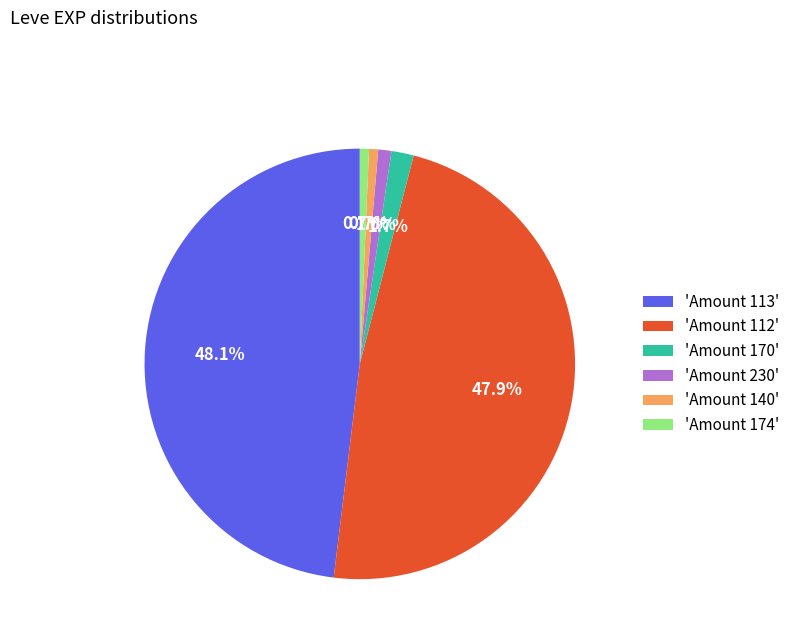

Between 'Amount 112' and 'Amount 174', which is larger?

'Amount 112'